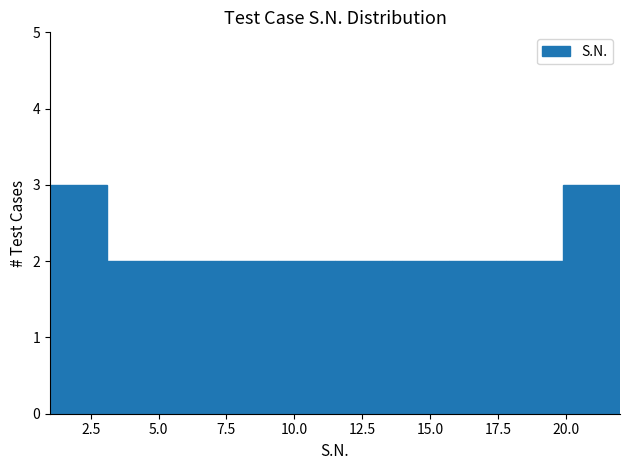

Reading left to right, list every bar in this chart as the range it spans on the x-axis followed by its height. Neither the bar edges nor the heights are printed on the chart, so give them approximately, as read against the axes.

1.0 to 3.1: 3
3.1 to 5.2: 2
5.2 to 7.3: 2
7.3 to 9.4: 2
9.4 to 11.5: 2
11.5 to 13.6: 2
13.6 to 15.7: 2
15.7 to 17.8: 2
17.8 to 19.9: 2
19.9 to 22.0: 3